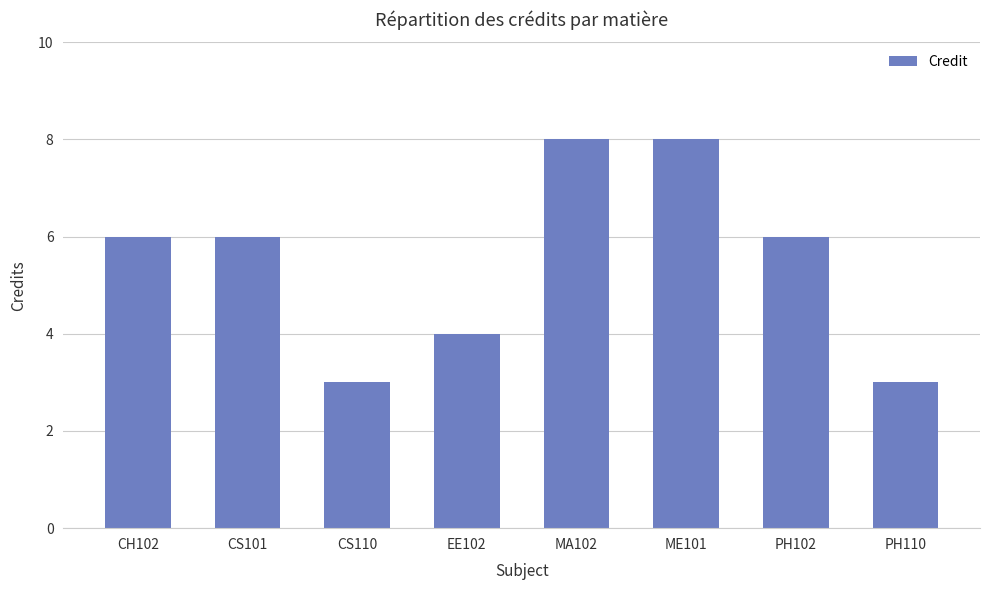

Between MA102 and EE102, which is larger?

MA102